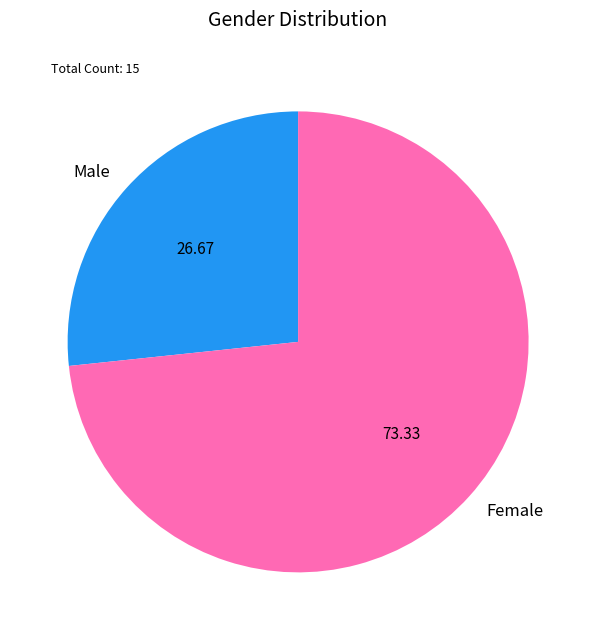

Which has a higher value, Female or Male?

Female